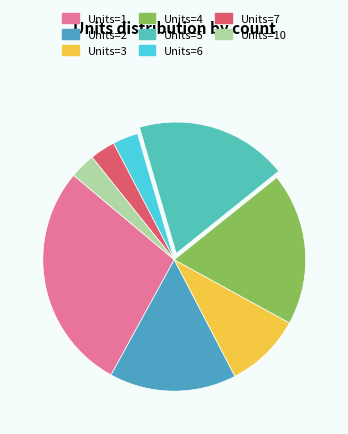

Which category has the biggest portion of the pie?

Units=1